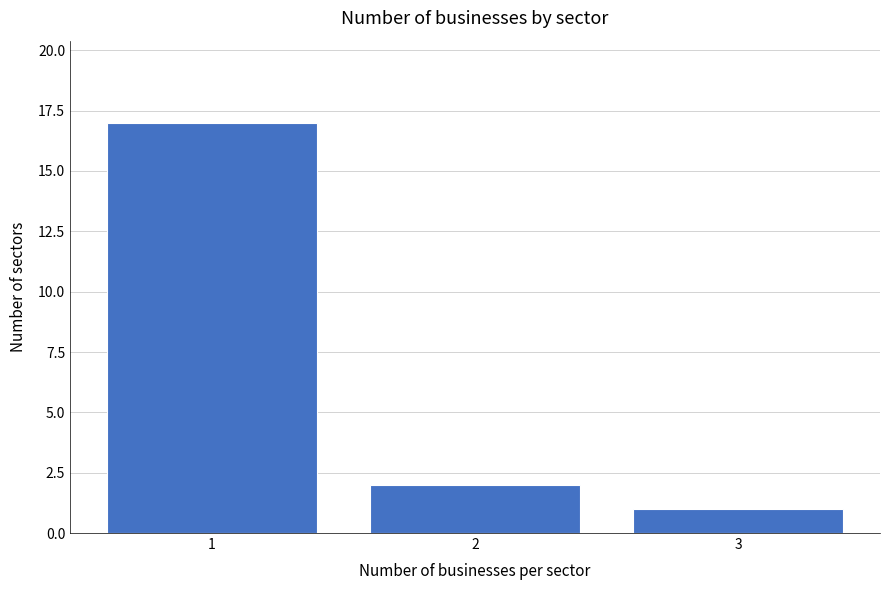

Reading left to right, what are all the values shown in this chart?

1=17	2=2	3=1